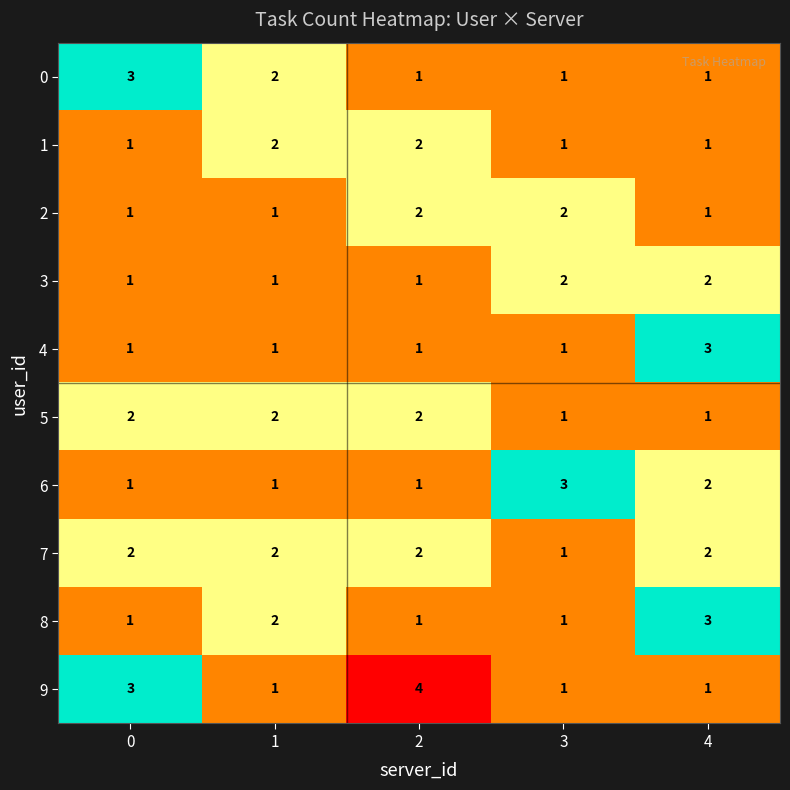

True or false: 8 has a value of 1 at 2.

True